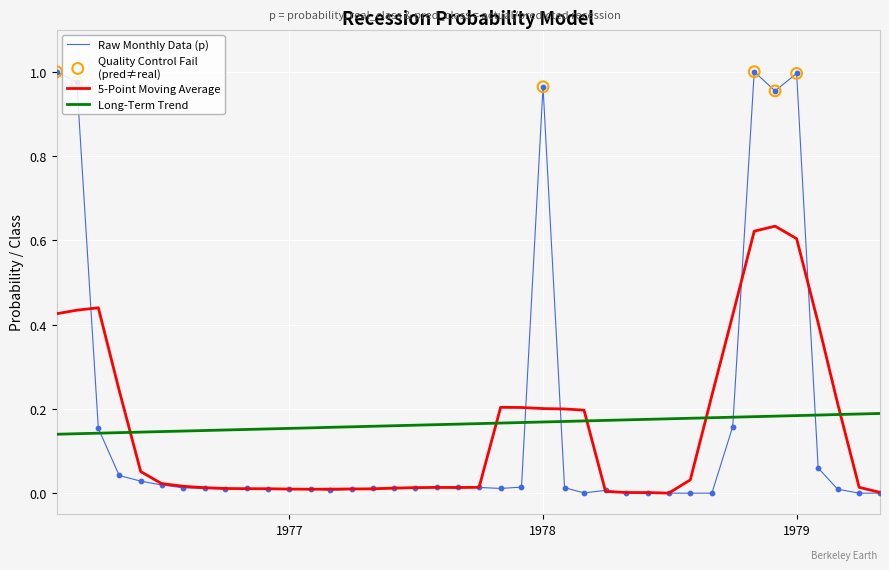

Rank the series by their maximum value, from lowest to highest.

Long-Term Trend, 5-Point Moving Average, Raw Monthly Data (p)